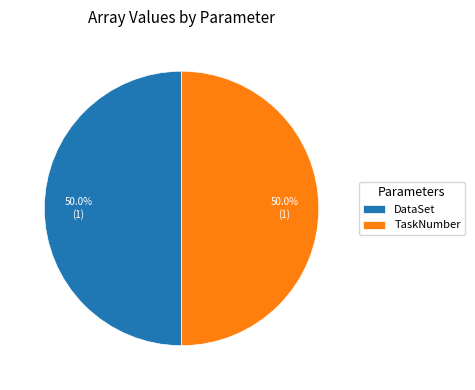

What portion of the pie excludes DataSet?

50.0%